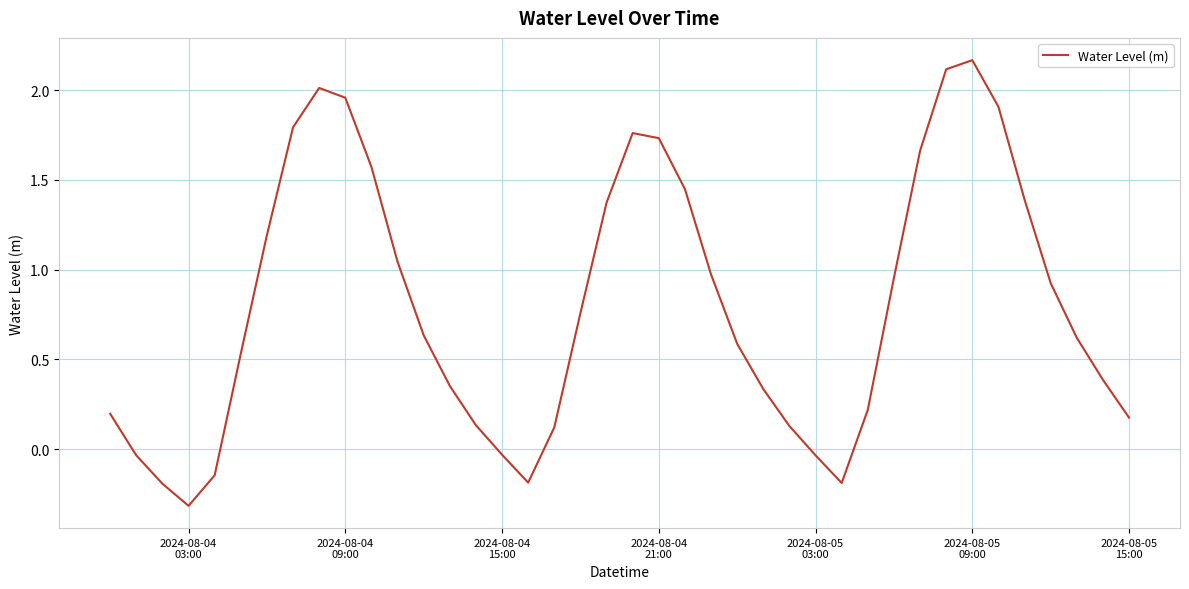

What is the difference between the maximum and minimum values?

2.5